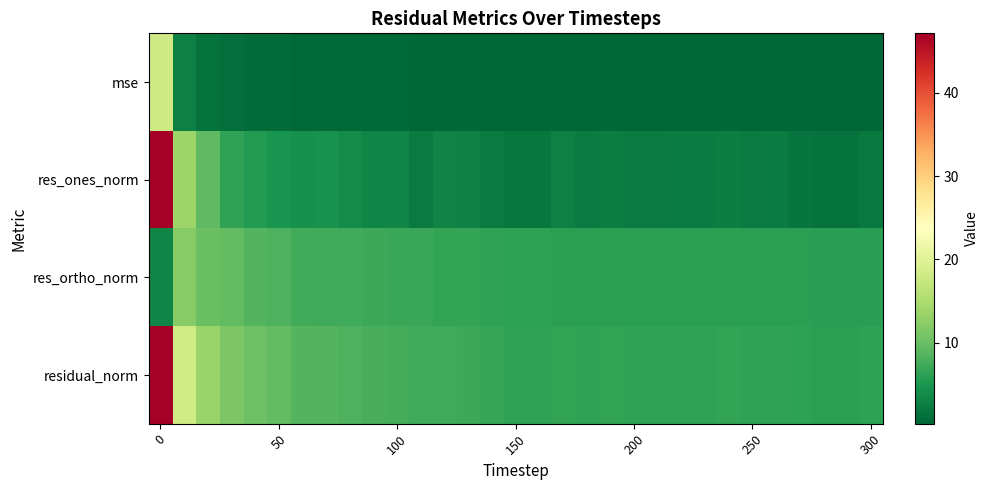

Rank the series by their average value, from lowest to highest.

mse, res_ones_norm, res_ortho_norm, residual_norm